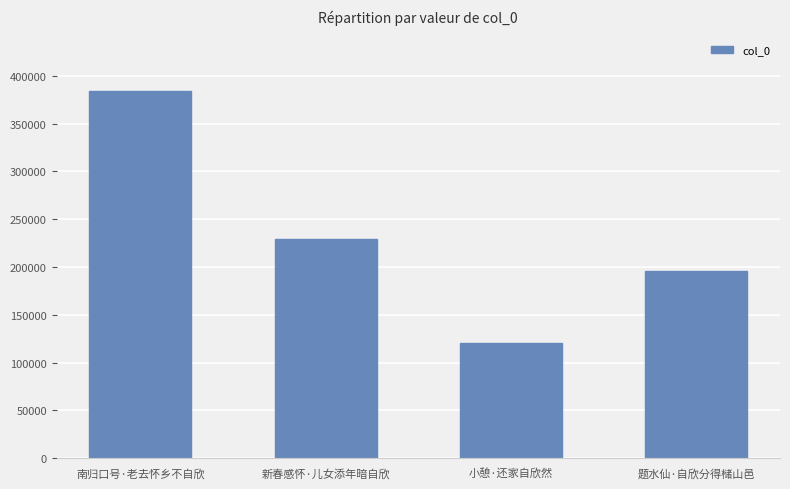

What is the smallest value displayed?

120888